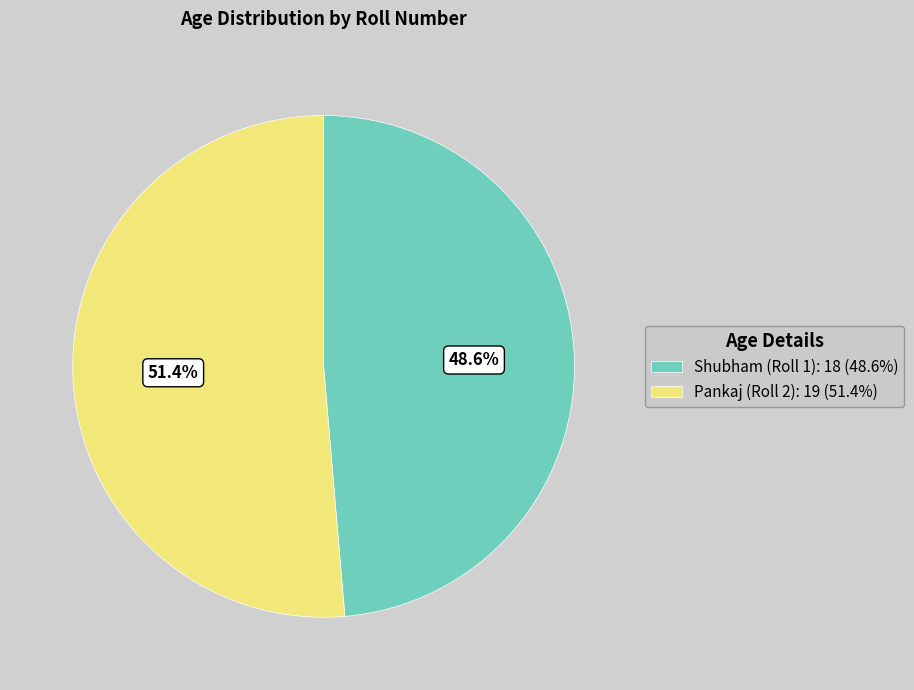

Is there any slice that represents more than half of the pie?

Yes